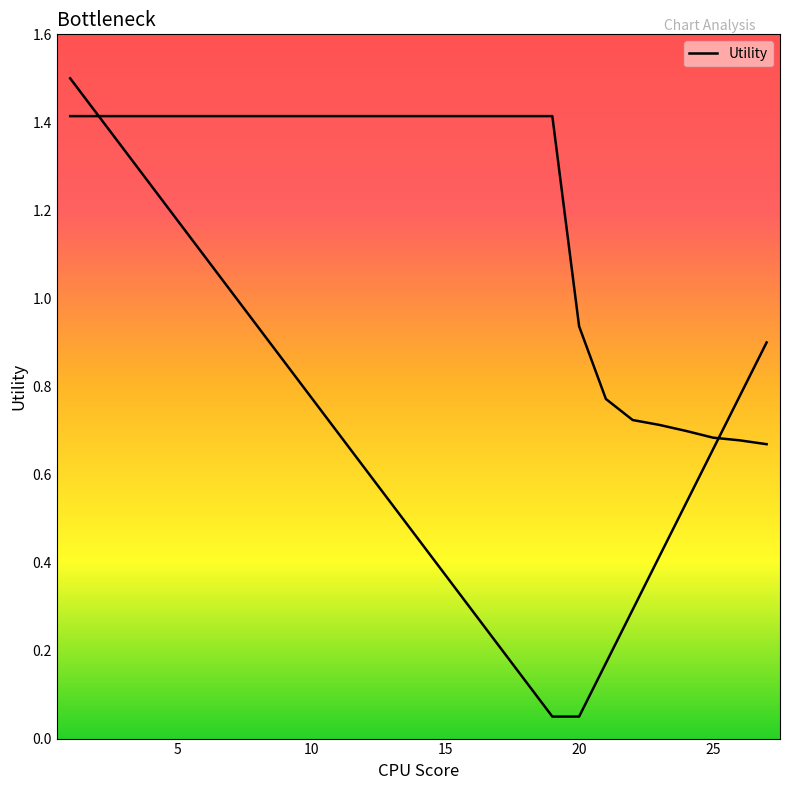

Reading left to right, list all the values displayed in this chart.

1=1.4	2=1.4	3=1.4	4=1.4	5=1.4	6=1.4	7=1.4	8=1.4	9=1.4	10=1.4	11=1.4	12=1.4	13=1.4	14=1.4	15=1.4	16=1.4	17=1.4	18=1.4	19=1.4	20=0.9	21=0.8	22=0.7	23=0.7	24=0.7	25=0.7	26=0.7	27=0.7